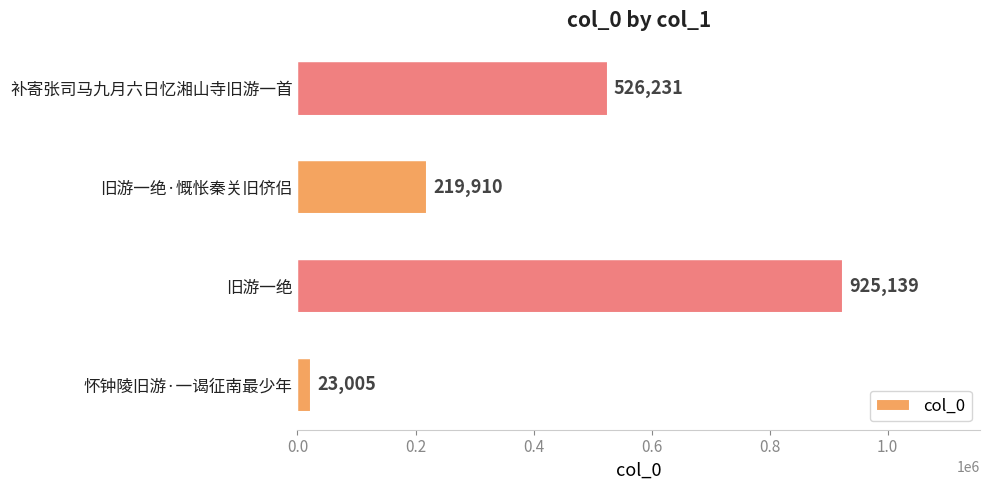

What is the greatest value displayed?

925139